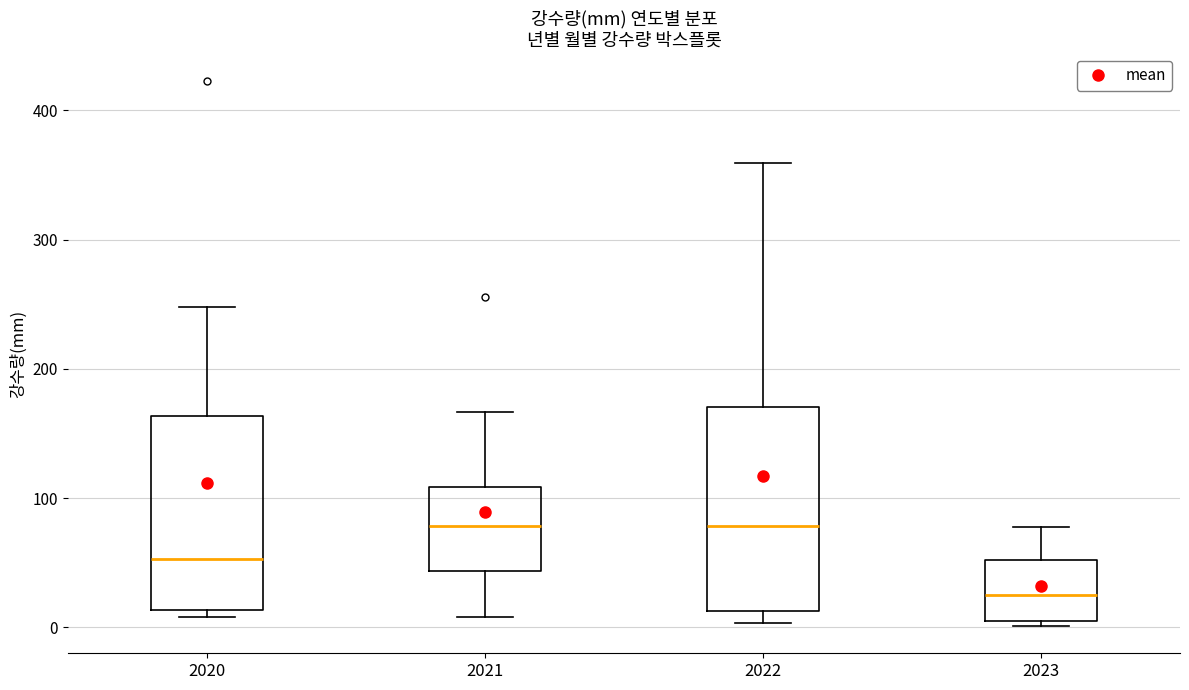

Reading left to right, transcribe this box plot: for each box, give where its median line is, the range the box spans, and where its two whiskers end, as read against the y-axis. The values are not printed on the chart, so give them approximately, as read against the axis.

2020: median 50, box 10 to 160, whiskers 10 (just below the box's lower edge) to 250
2021: median 80, box 40 to 110, whiskers 10 to 170
2022: median 80, box 10 to 170, whiskers 0 to 360
2023: median 20, box 0 to 50, whiskers 0 (just below the box's lower edge) to 80